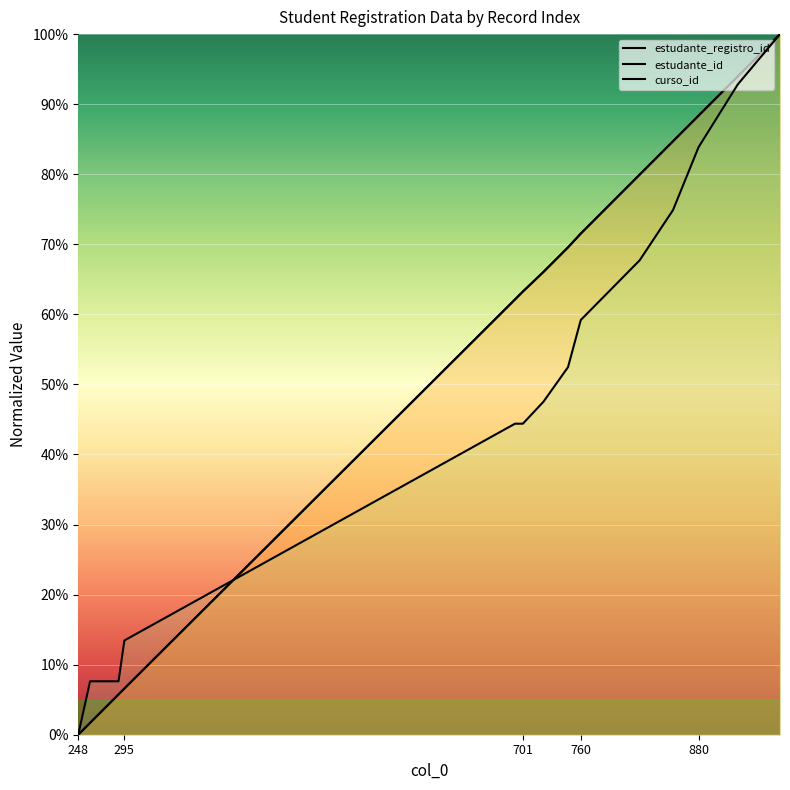

Which series has the widest spread of values?

estudante_registro_id